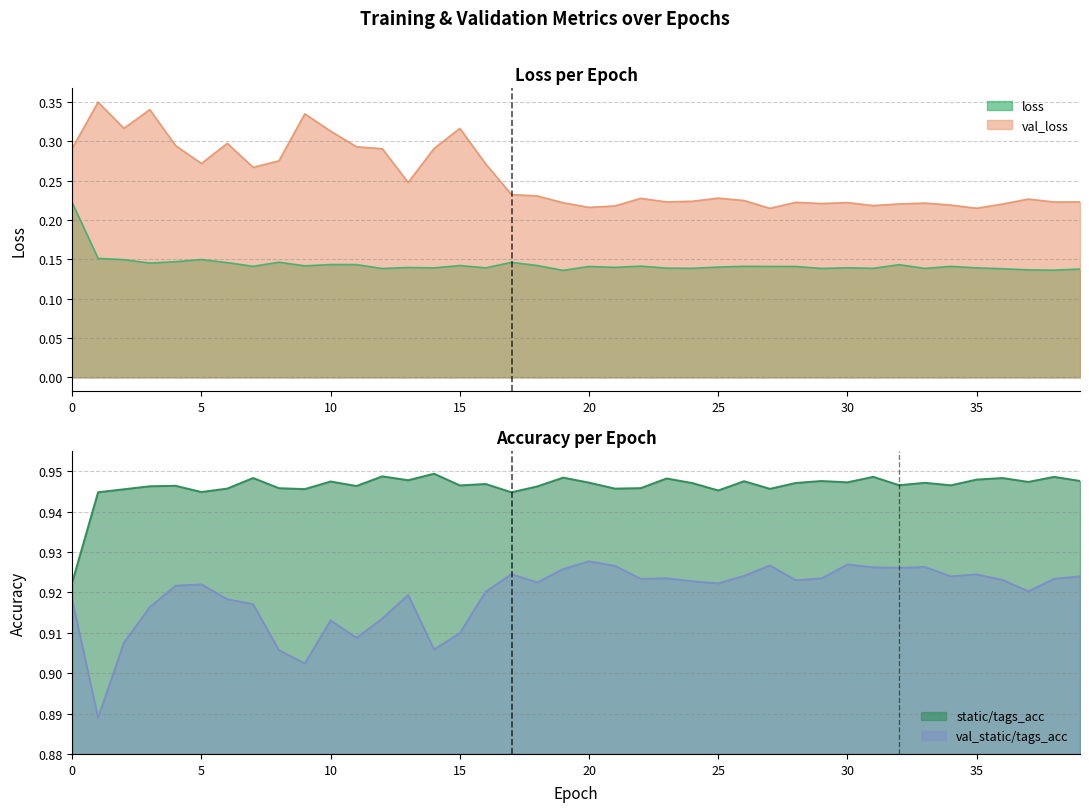

True or false: val_loss and loss cross at least once.

False